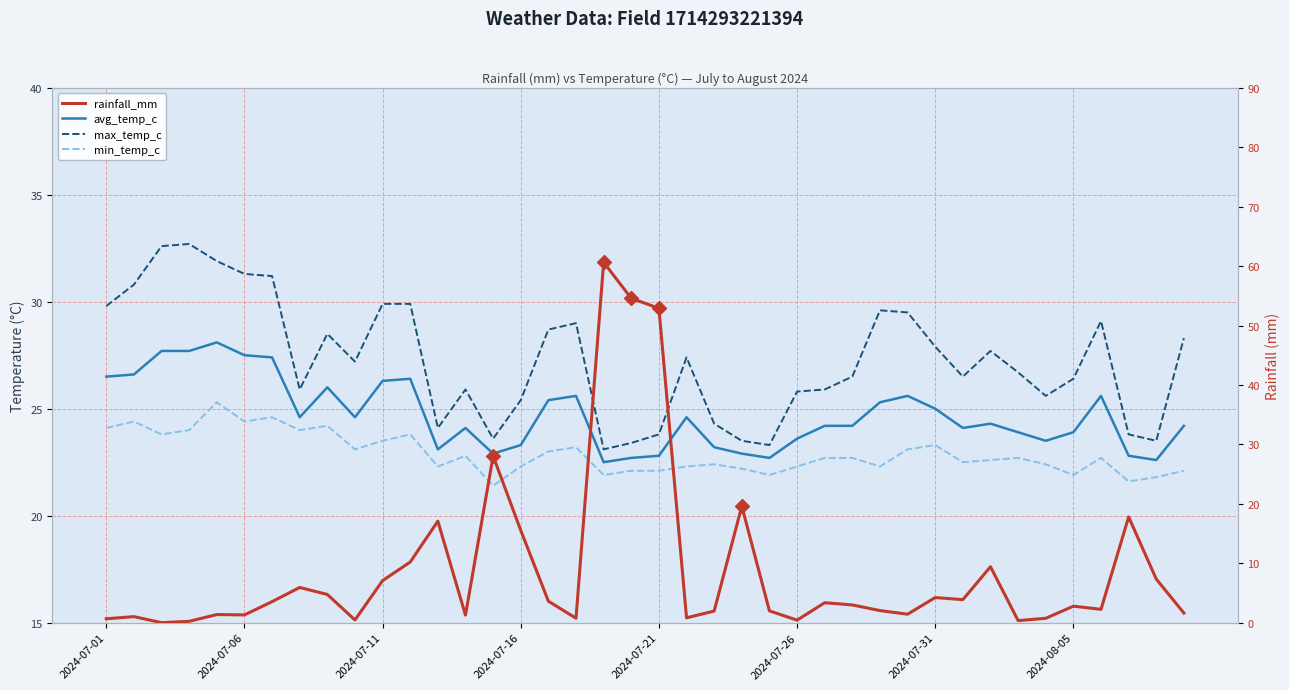

Which series reaches the maximum Y coordinate?

rainfall_mm